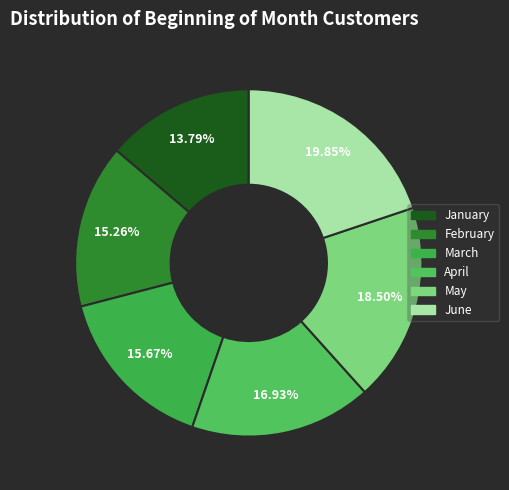

Does April account for over 50% of the chart?

No